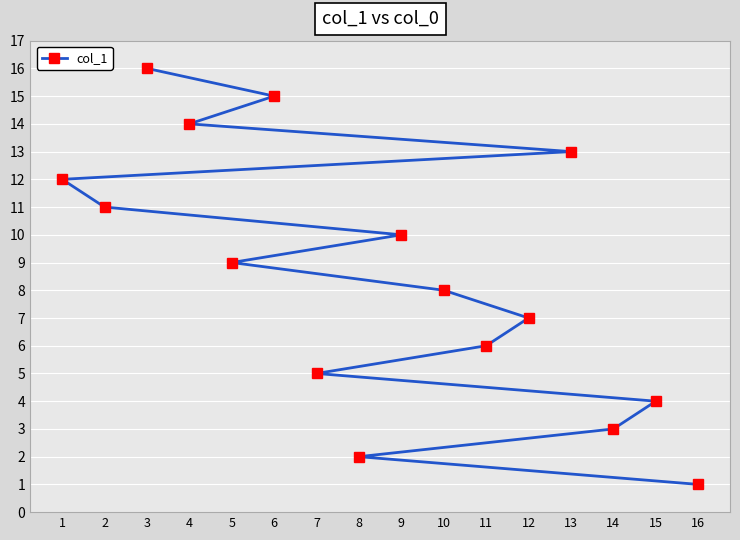

Reading left to right, what are all the values shown in this chart?

1=12	2=11	3=16	4=14	5=9	6=15	7=5	8=2	9=10	10=8	11=6	12=7	13=13	14=3	15=4	16=1